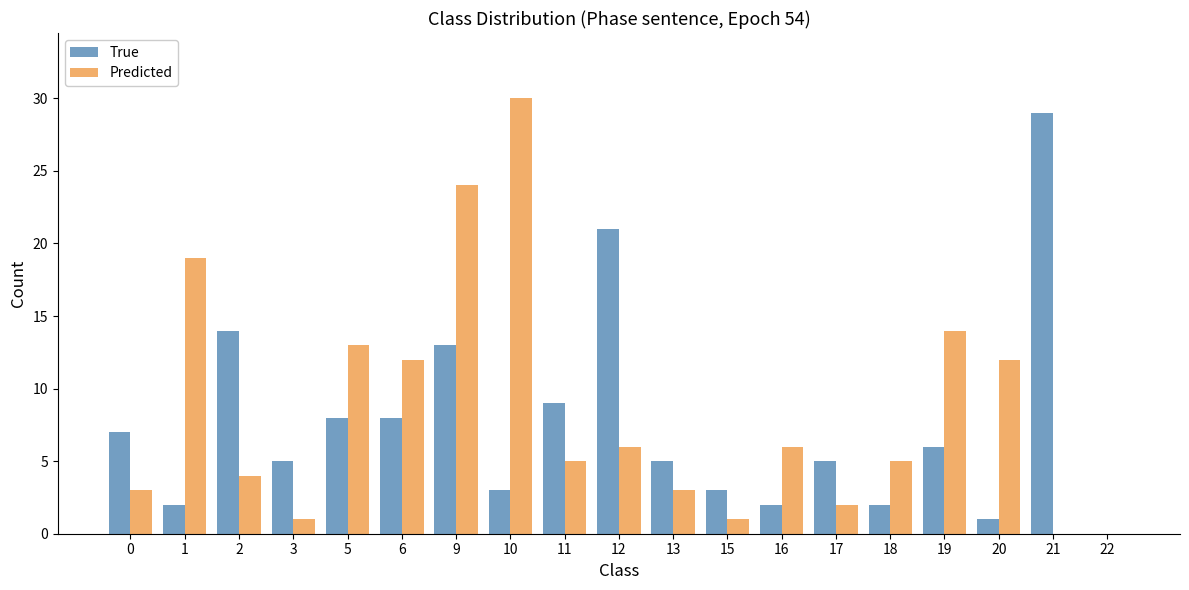

At which category is the sum across all series the highest?

9